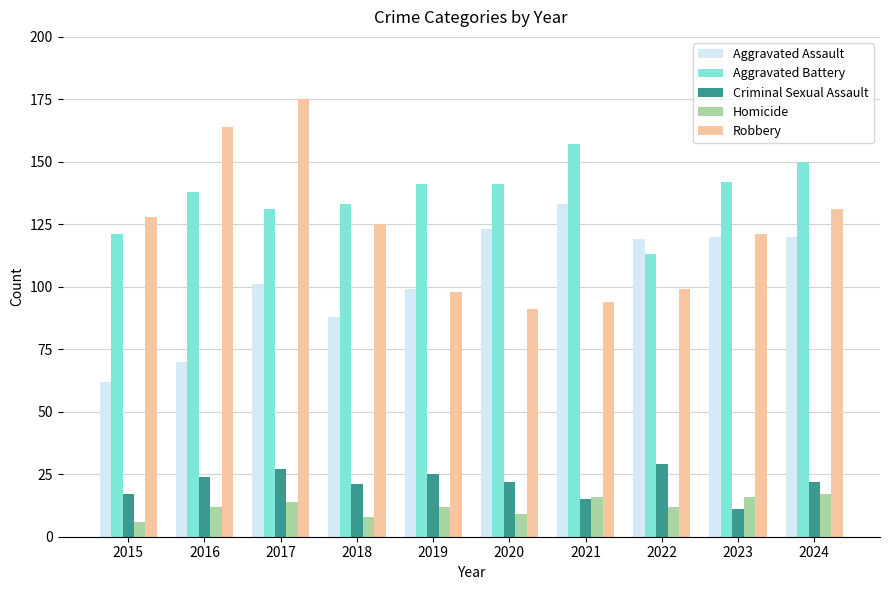

List the series in order of their peak value, lowest first.

Homicide, Criminal Sexual Assault, Aggravated Assault, Aggravated Battery, Robbery